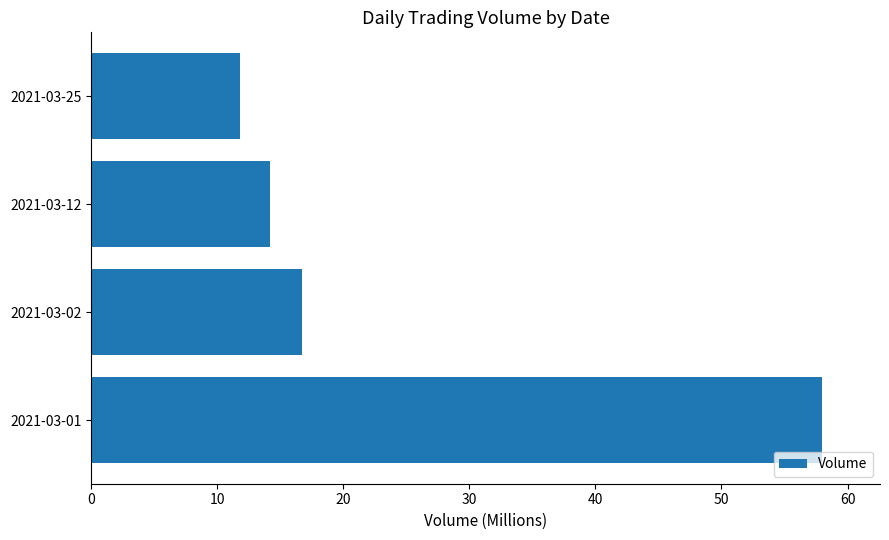

Does the chart contain any negative values?

No